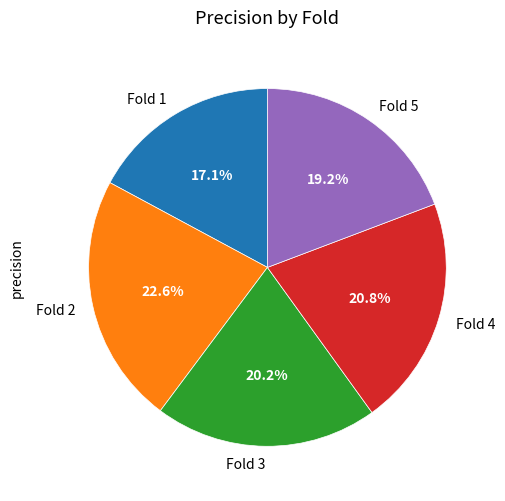

How many segments does this pie chart have?

5